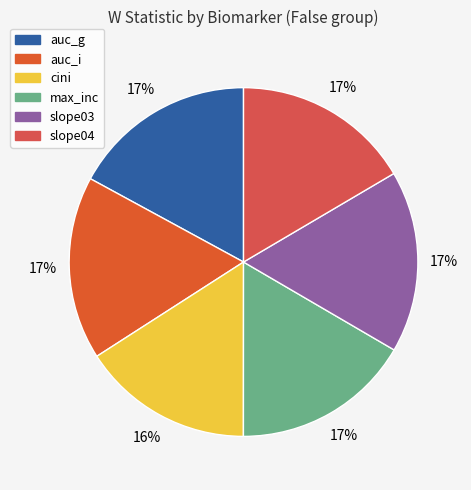

To the nearest percent, what is the difference between the largest and smallest slice percentages?

1%